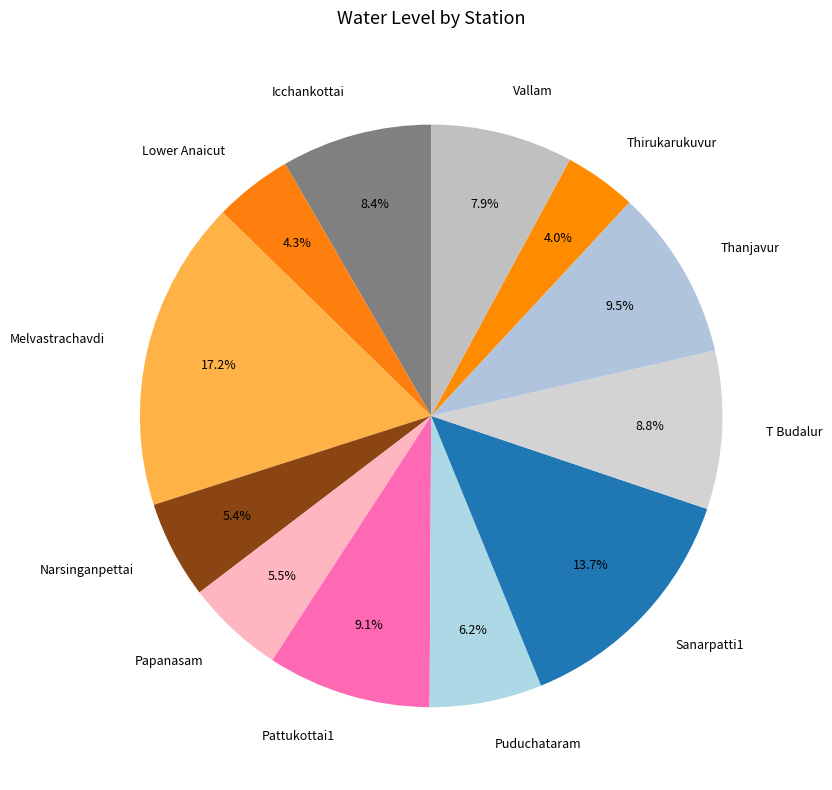

What is the largest slice in the pie chart?

Melvastrachavdi